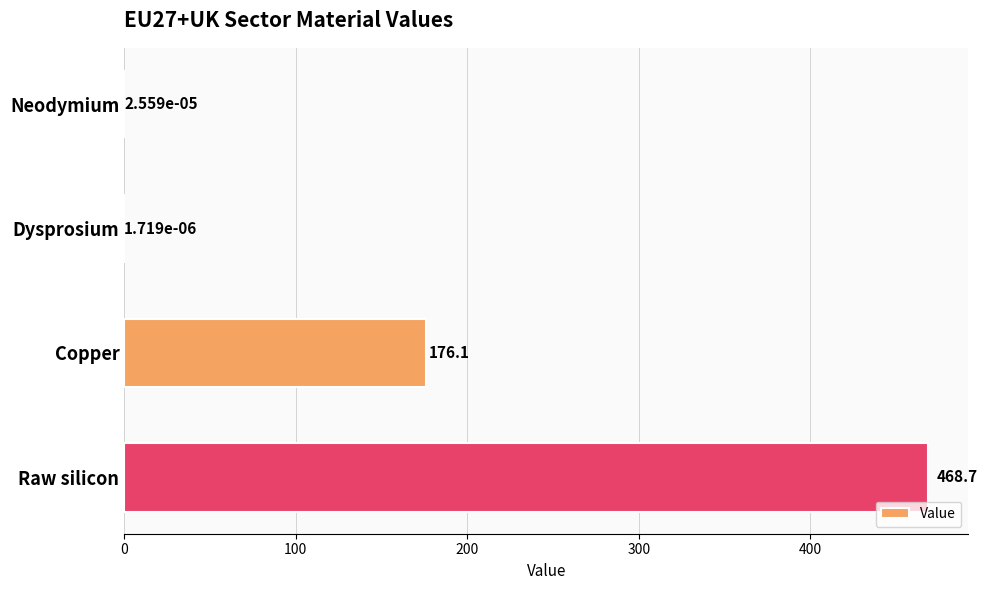

At which category does the chart reach its peak across all series?

Raw silicon